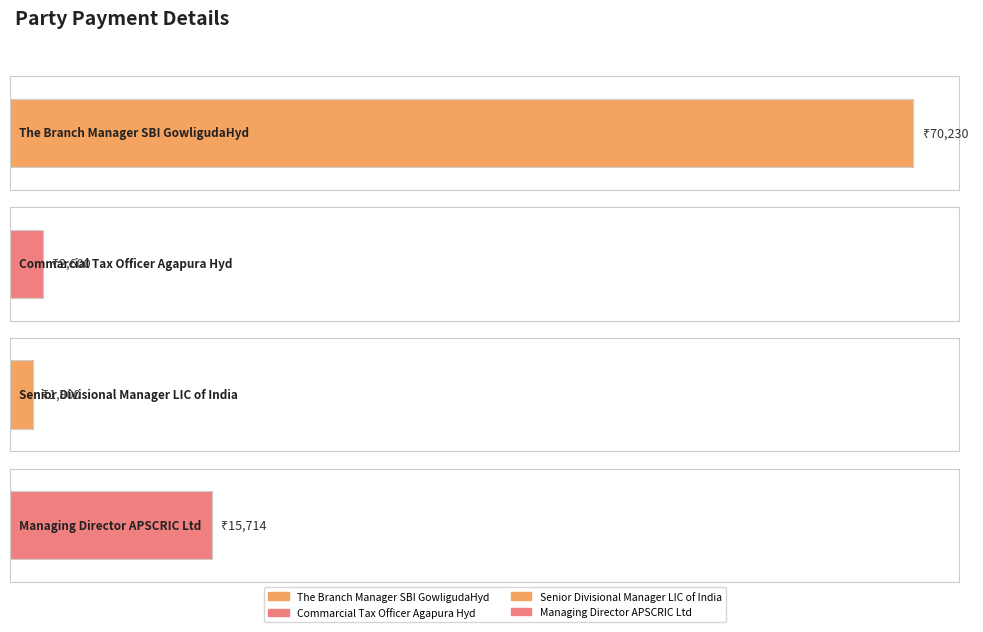

Does the chart contain stacked bars?

No